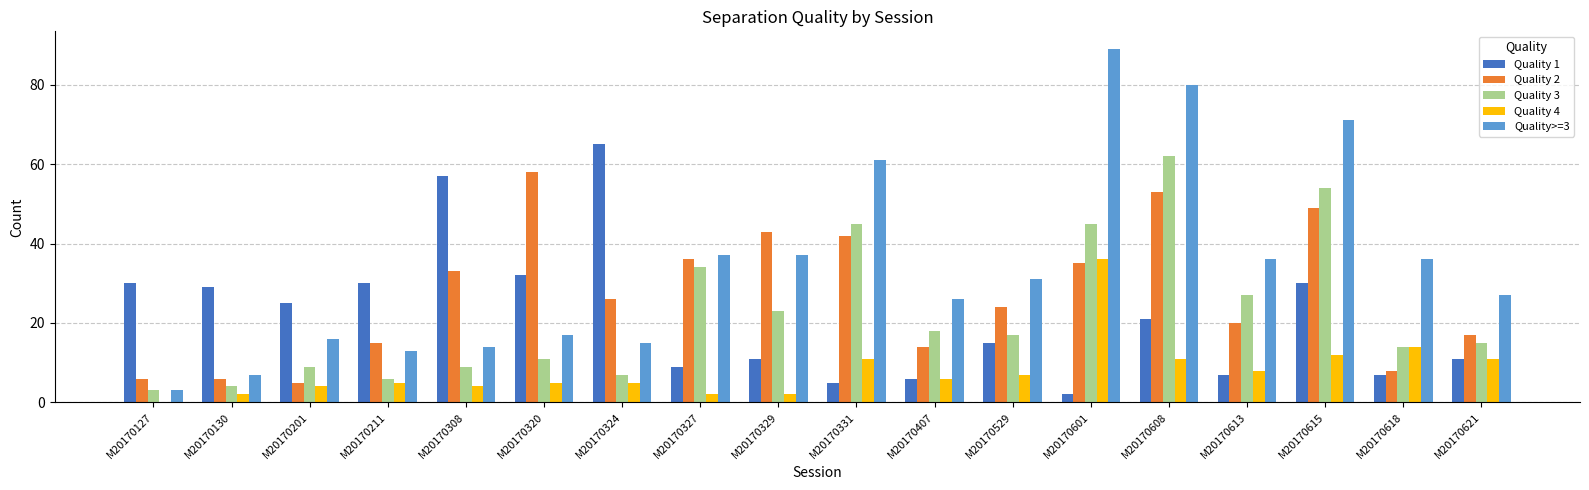

Where does the Quality 3 series first go above 17?

M20170327